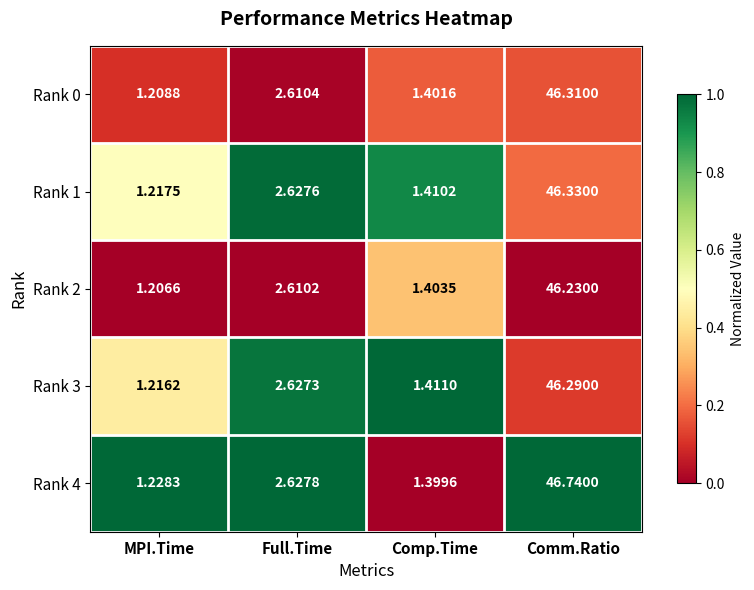

Is the value of Rank 0 at Comm.Ratio greater than the value of Rank 4 at MPI.Time?

Yes